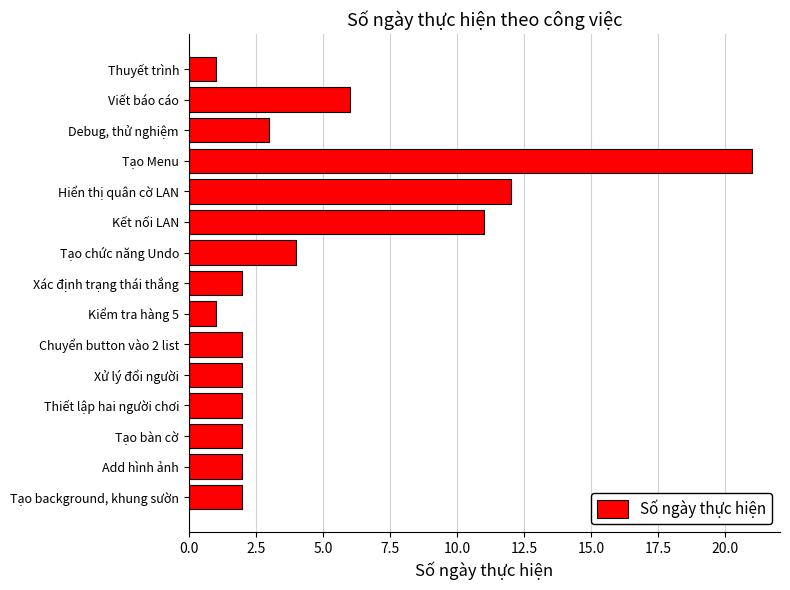

The chart shows a value of 2 at Chuyển button vào 2 list. True or false?

True